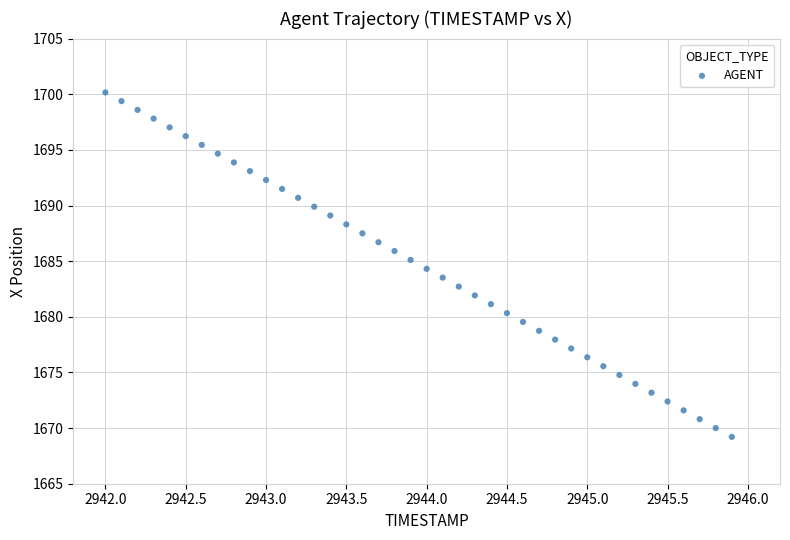

What is the range of X values (max minus min)?

3.9